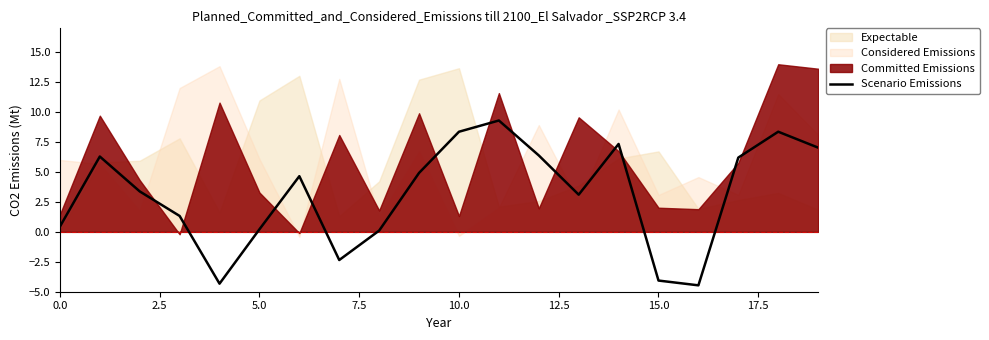

What is the lowest value of the Scenario Emissions series?

-4.5